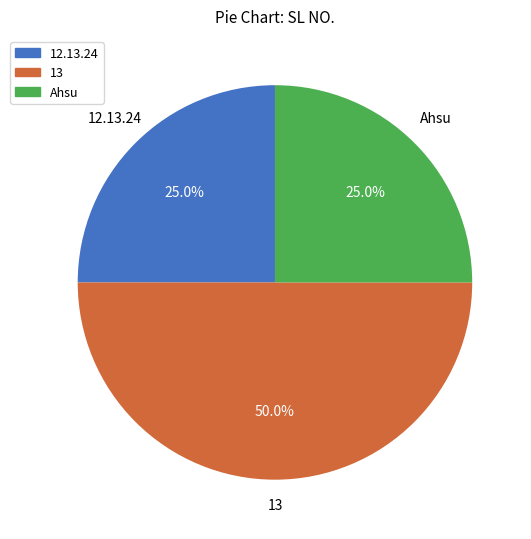

To the nearest percent, what portion does 12.13.24 represent?

25%